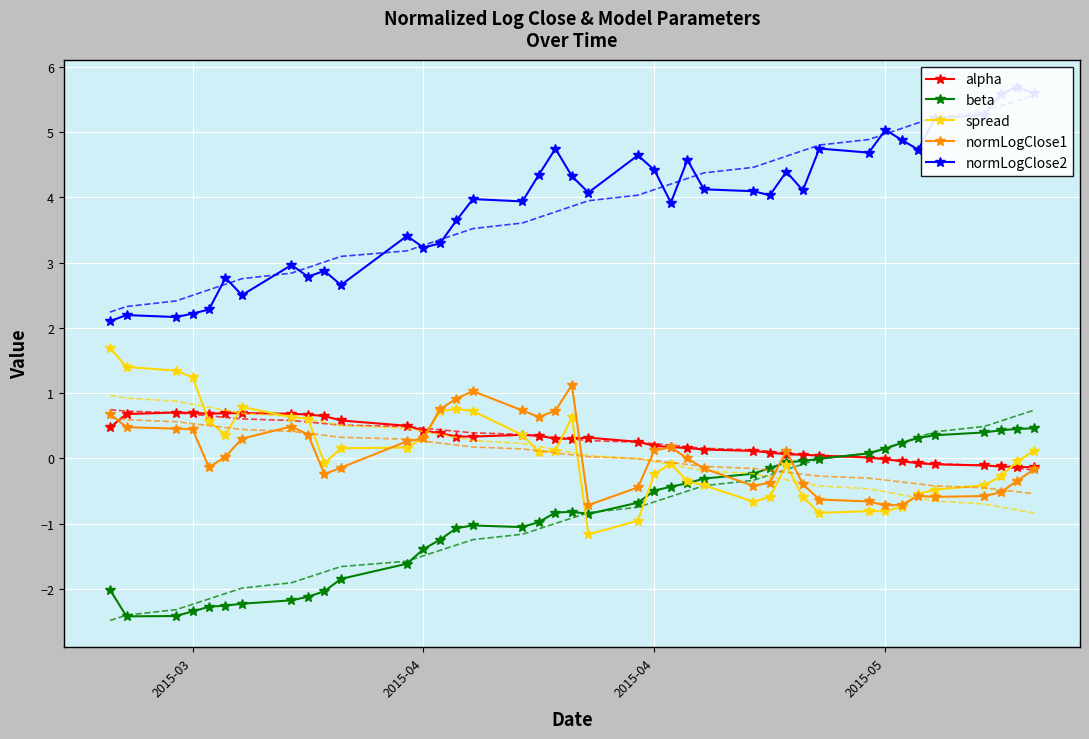

What is the lowest value of the normLogClose2 series?

2.1